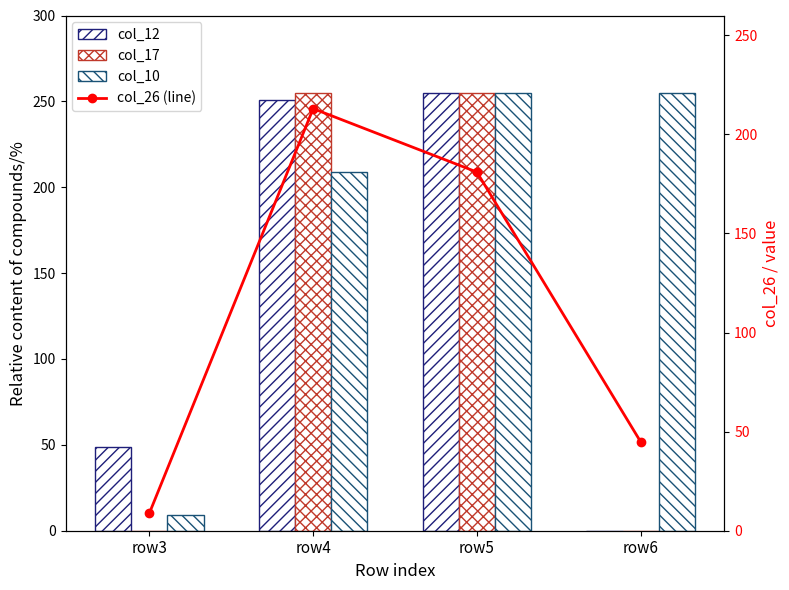

At which category does the chart reach its minimum across all series?

row6